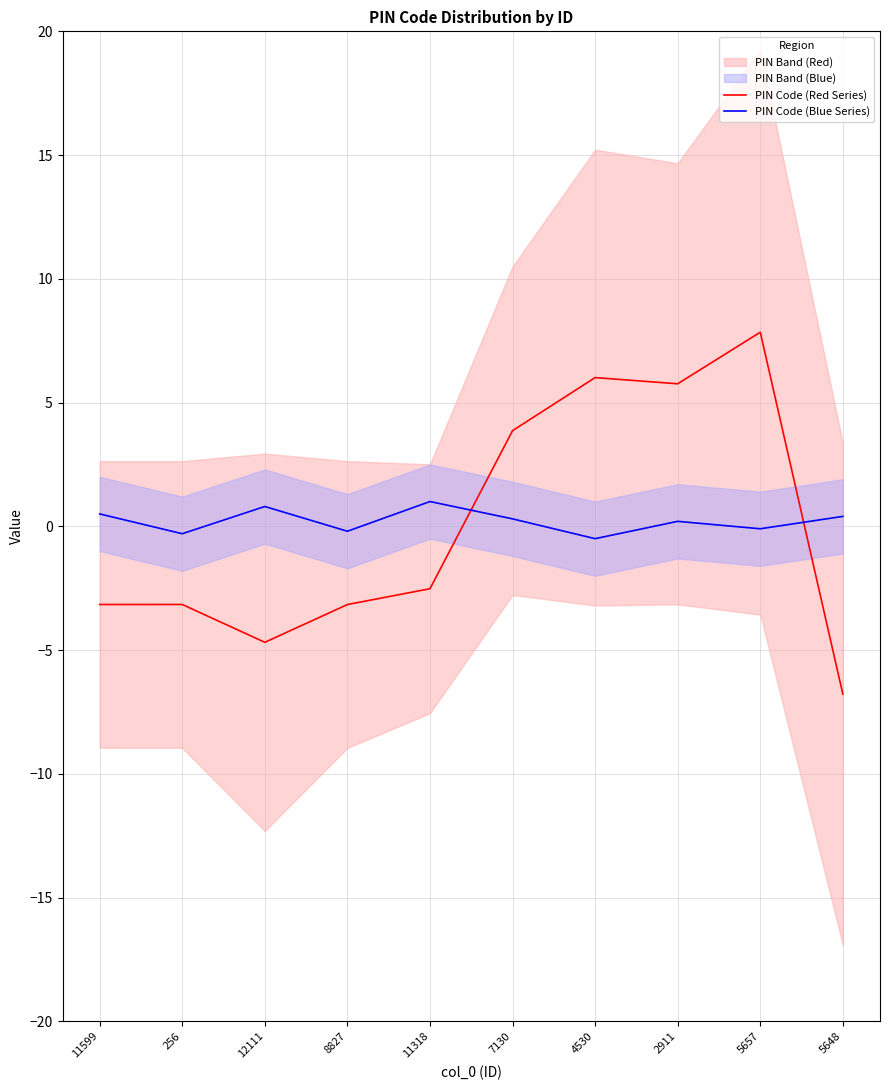

Read the PIN Code (Blue Series) value at 2911.

0.2